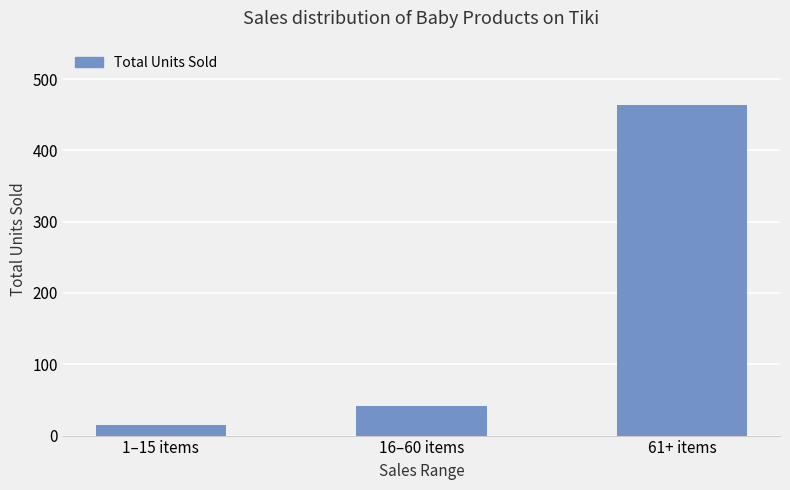

What is the value of the 1st bar from the left?

15